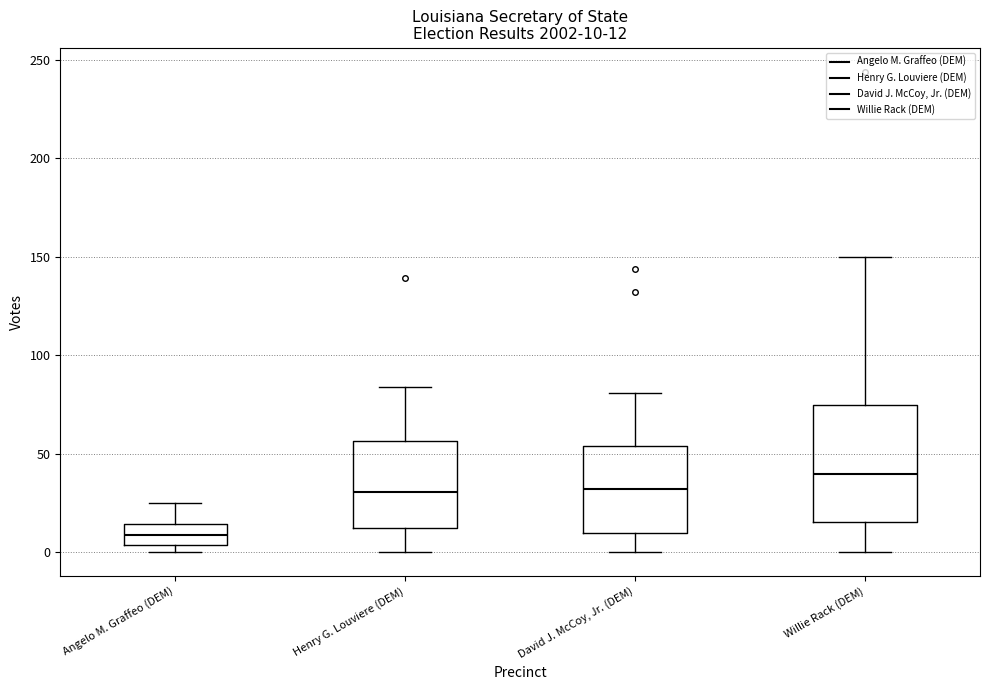

Which box's median line is the highest?

Willie Rack (DEM)